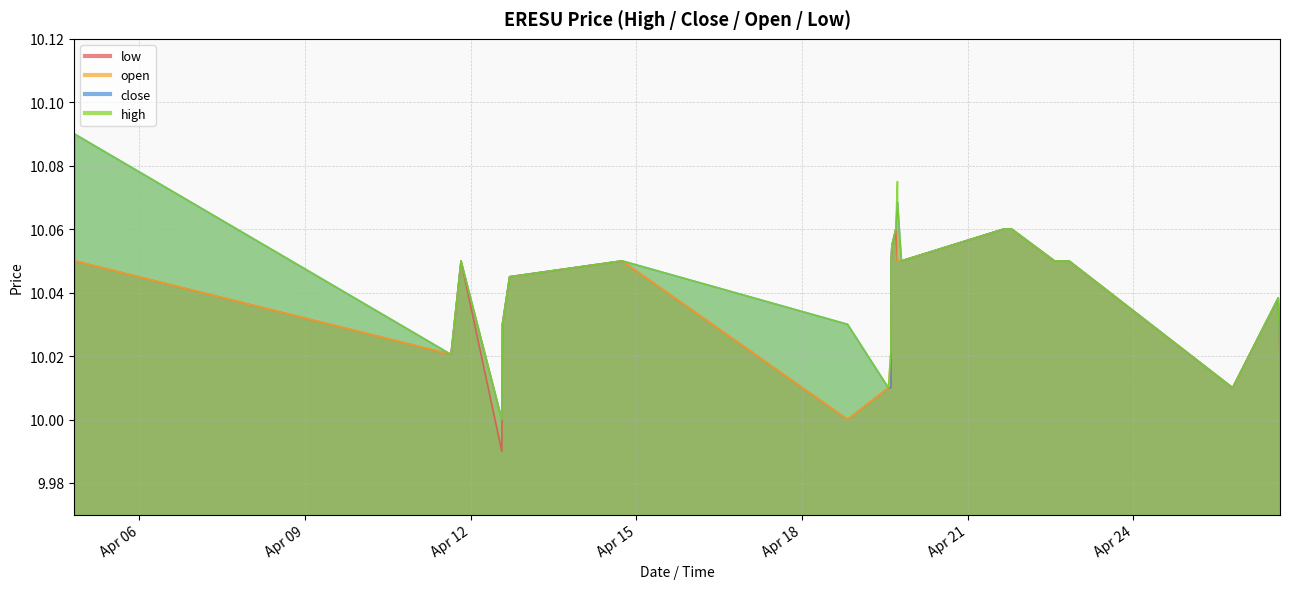

At which label does open reach its minimum?

2022-04-12 13:30:00